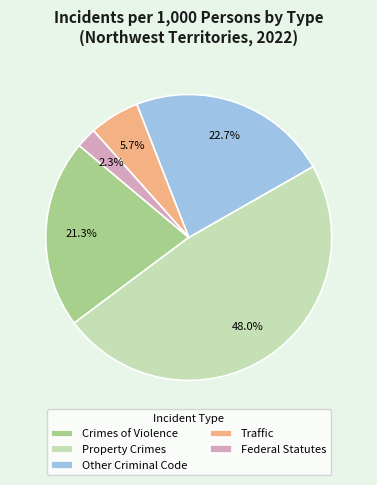

How many segments does this pie chart have?

5